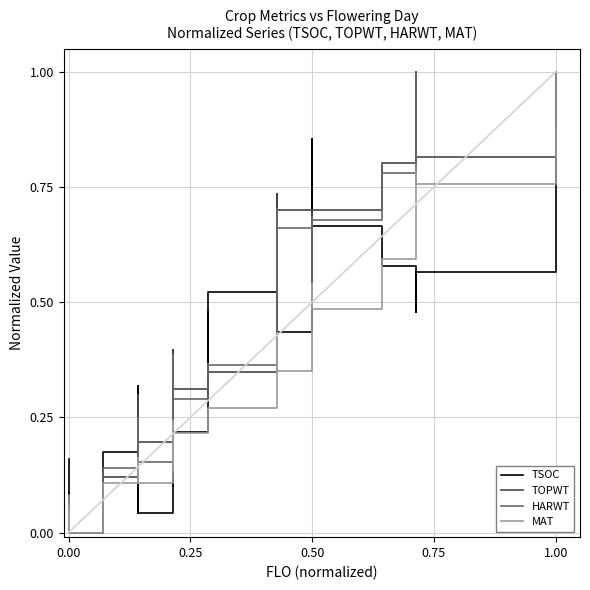

What is the value of the HARWT point at the 18th from the left?

0.4